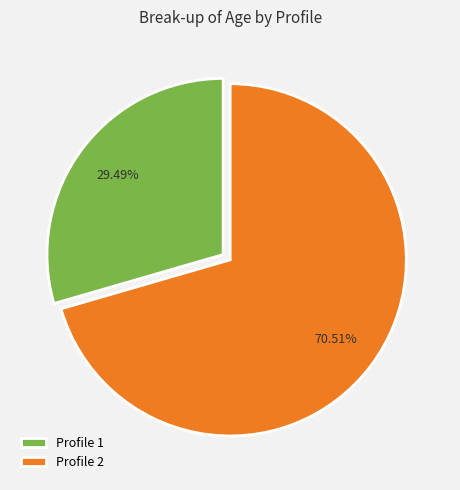

Approximately how many times larger is the value at Profile 1 compared to Profile 2?

0.4